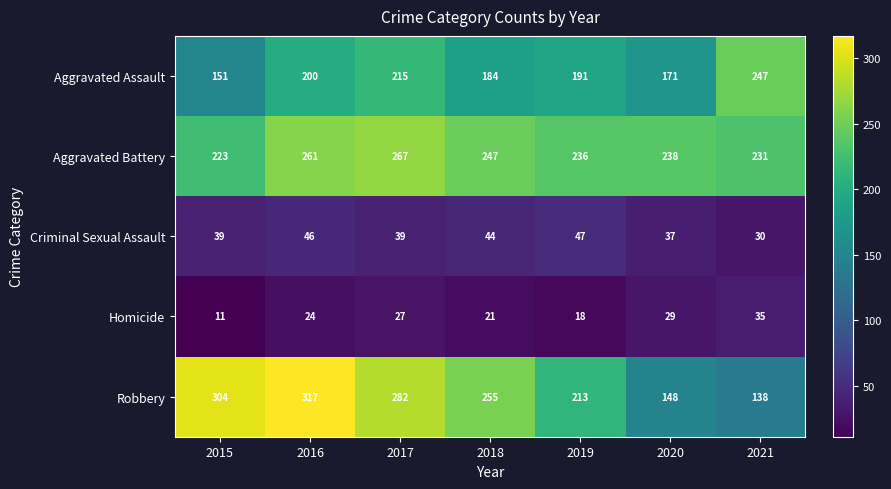

How many categories are shown in the chart?

7